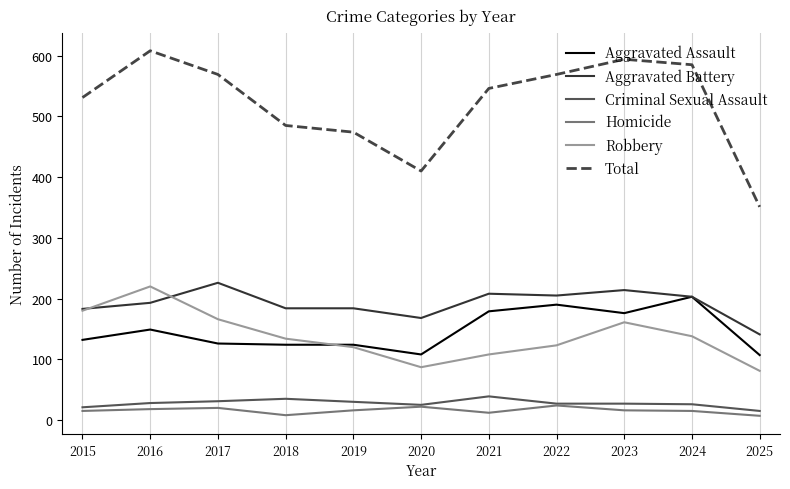

Count the Homicide values in the range 12 to 20.

7